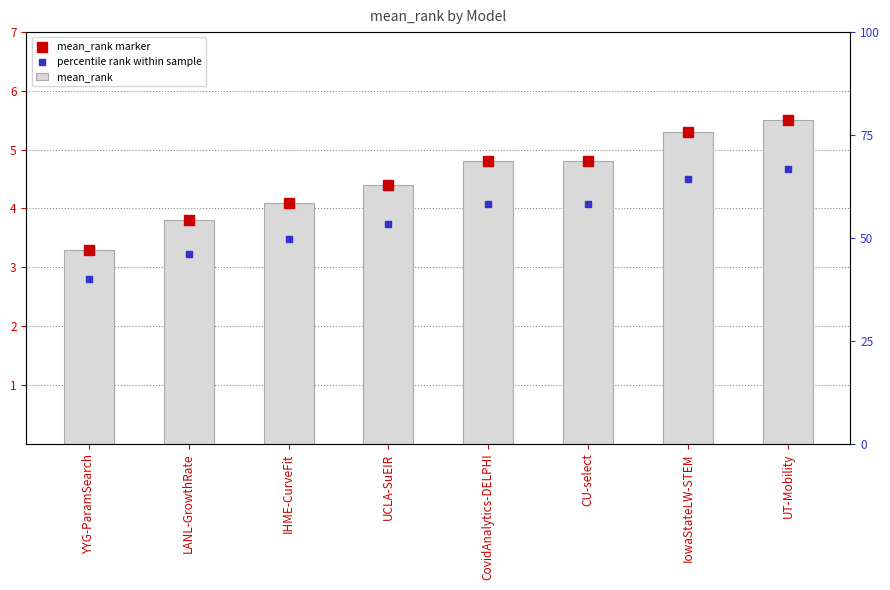

What is the total value across all series at LANL-GrowthRate?

10.8